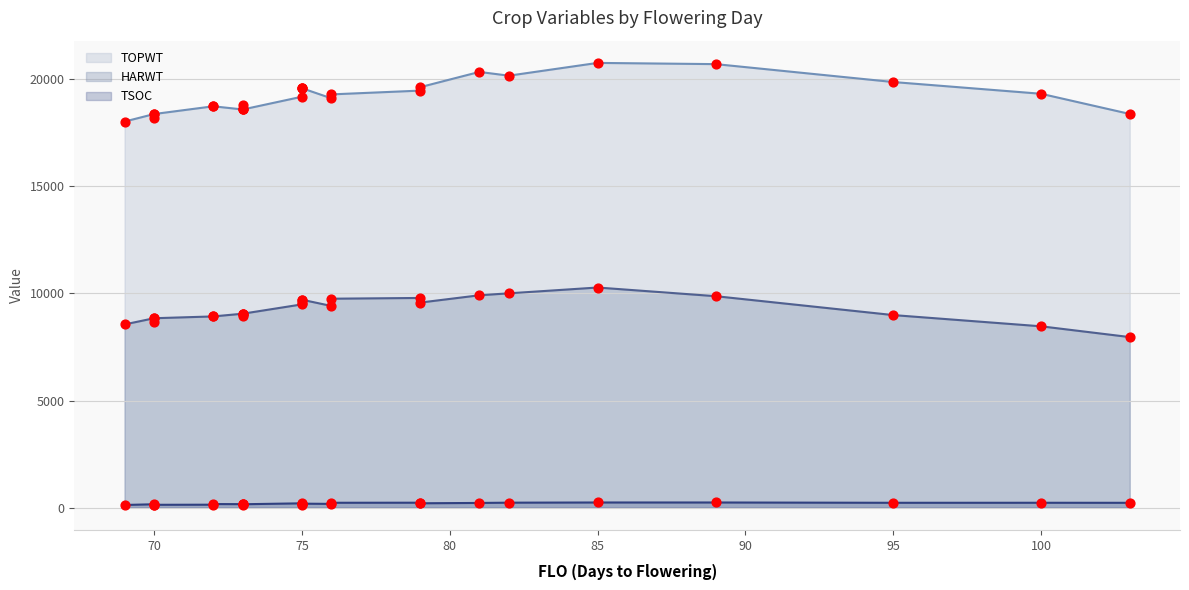

Which series contains the lowest Y value?

TSOC